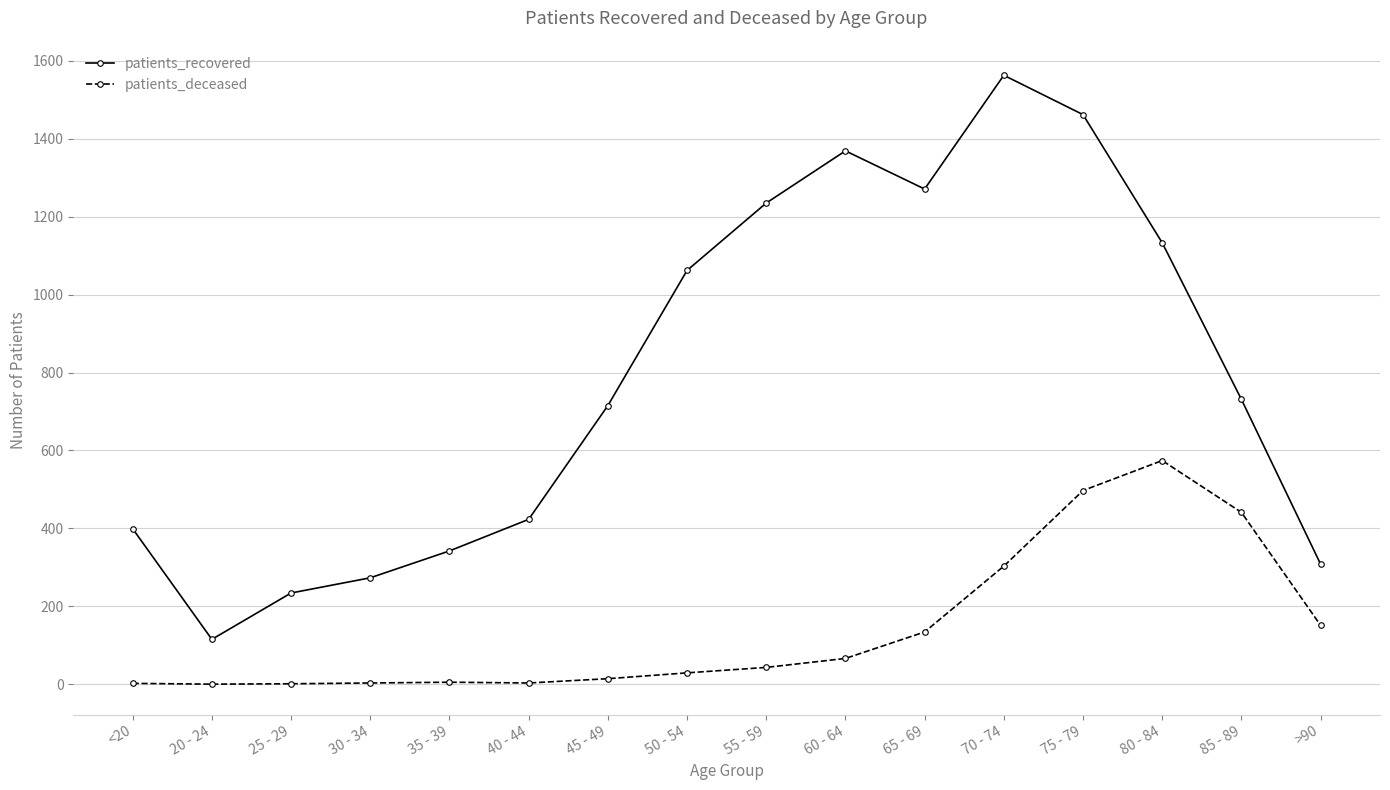

What is the label of the 9th point from the left?

55 - 59